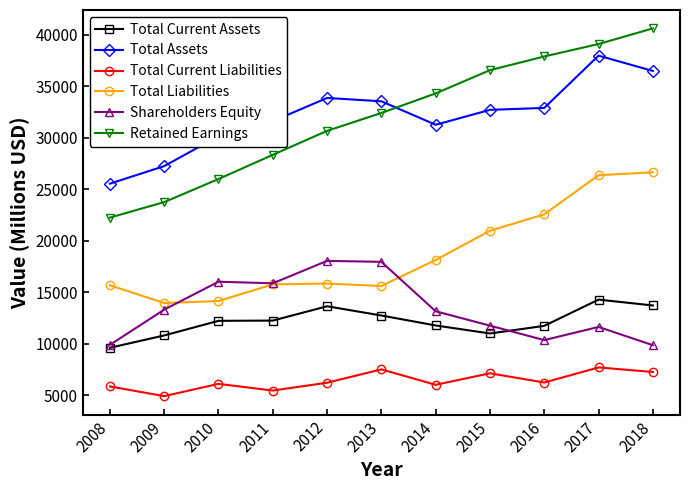

In Total Current Liabilities, how many points are lower than both neighbors (excluding endpoints)?

4